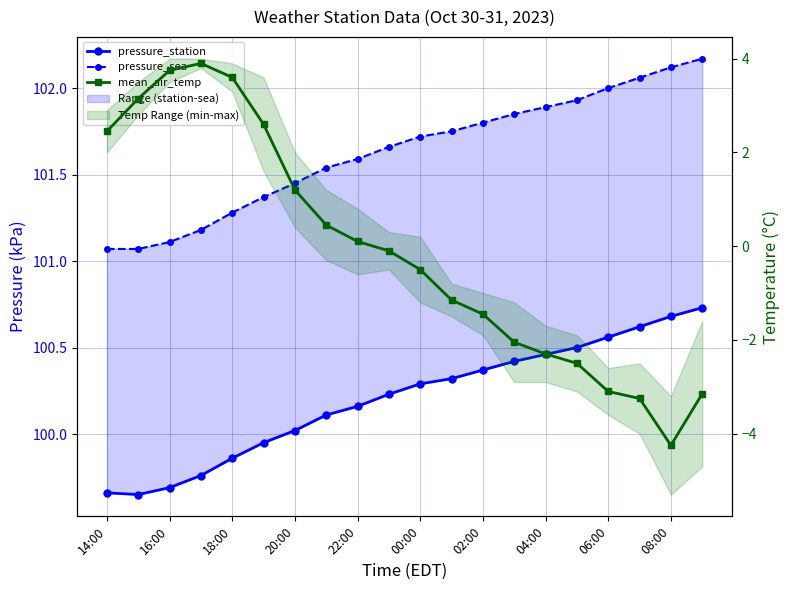

True or false: pressure_station has a value of 54.4 at 22:00.

False